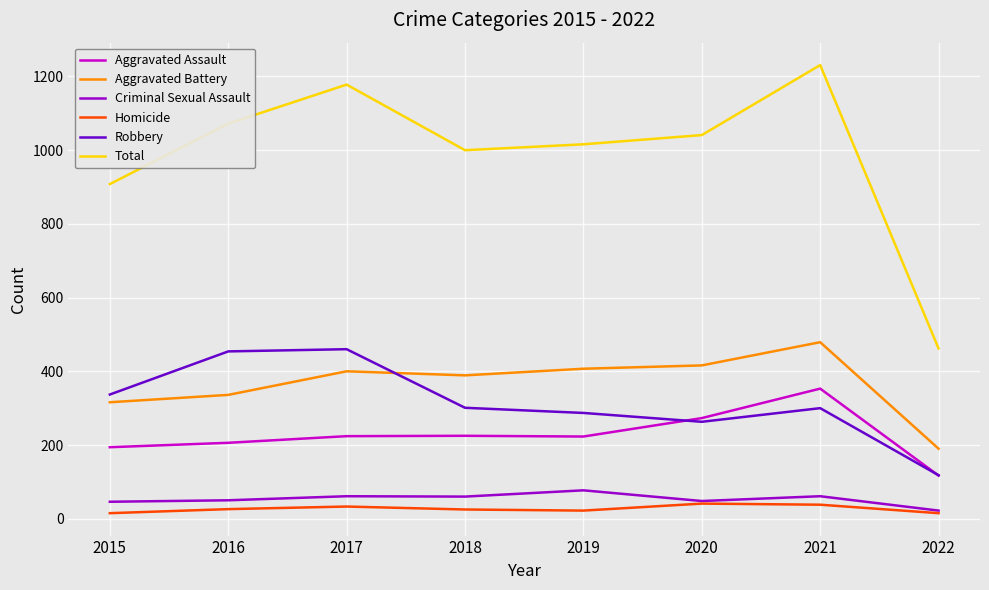

What is the total value across all series at 2020?

2082